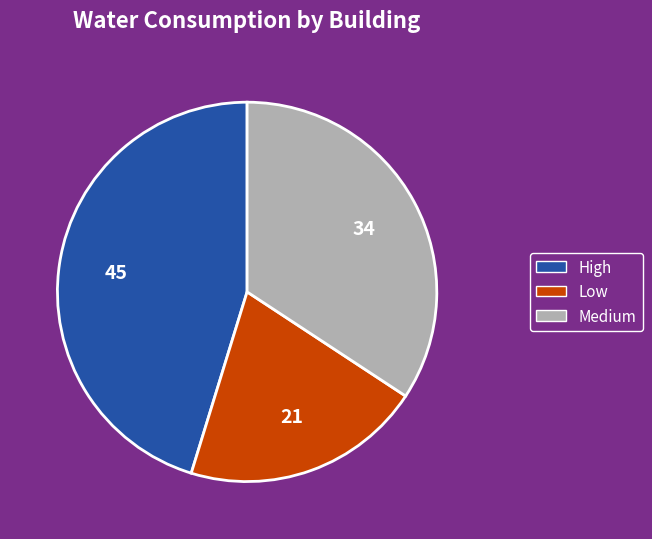

Is the sum of High and Medium greater than half?

Yes